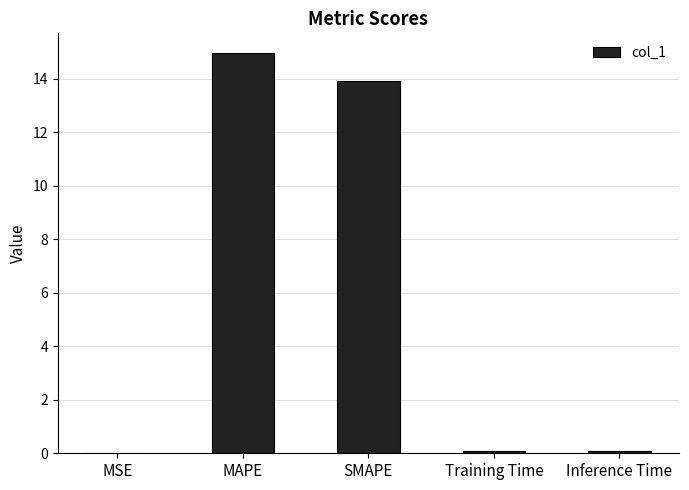

What is the average value?

5.8